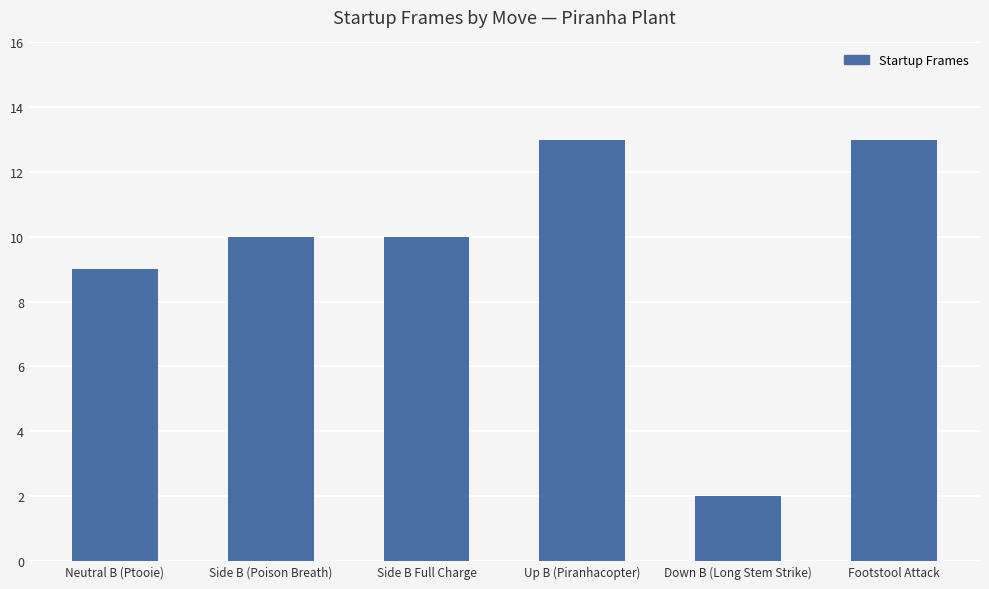

What is the average value?

10